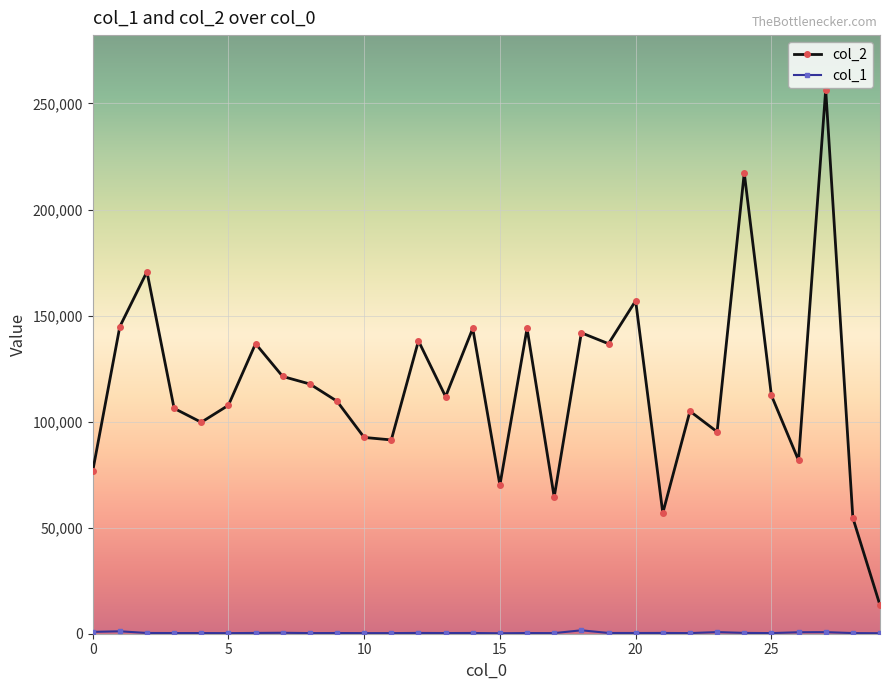

Does the chart display data point markers on the line(s)?

Yes